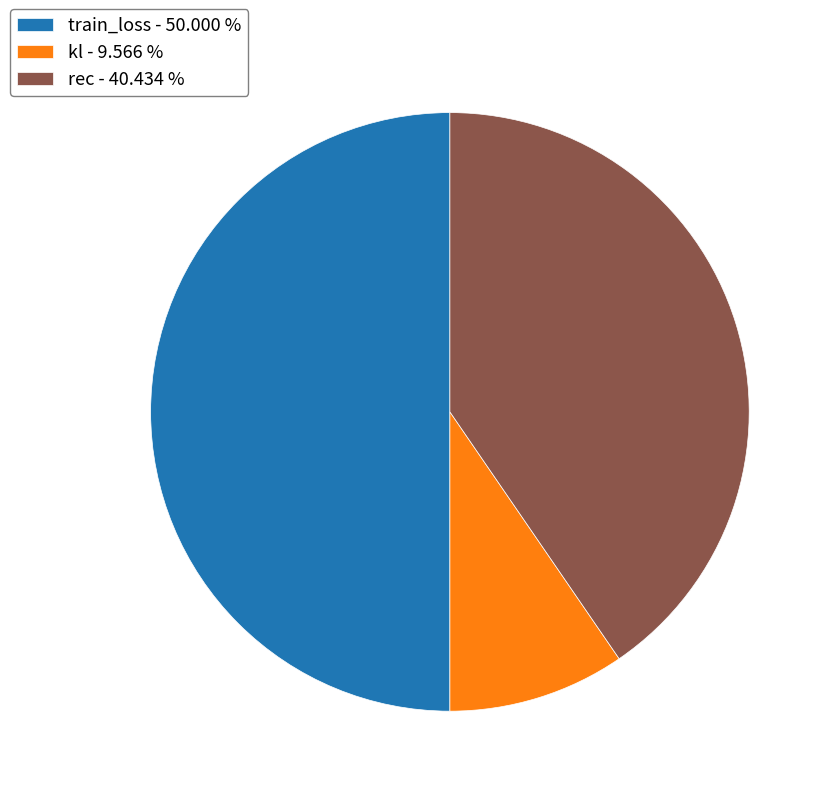

Does rec - 40.434 % represent more than half of the total?

No